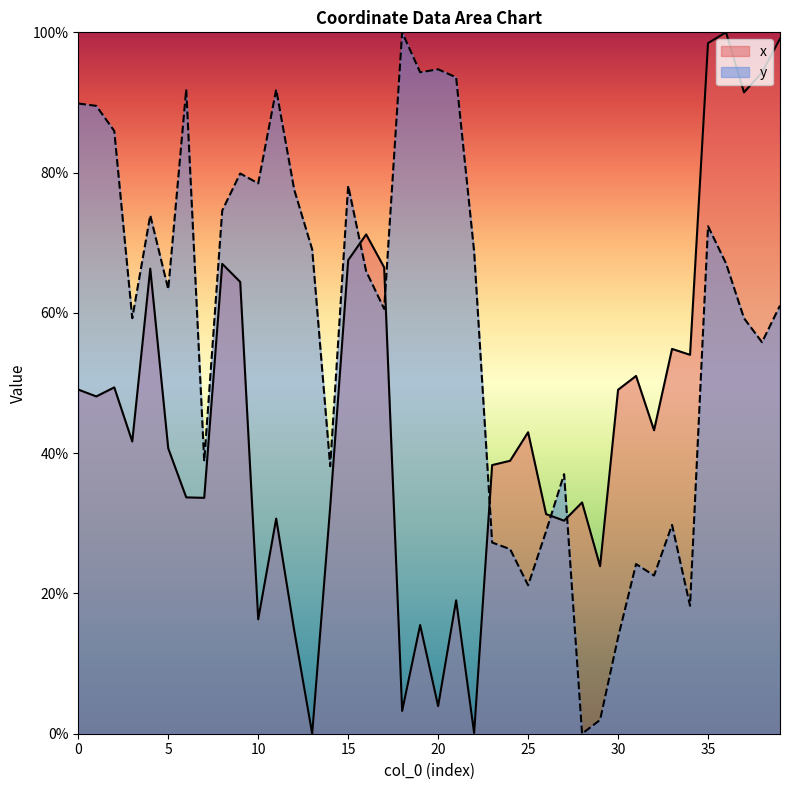

How many interior local peaks does the y series have?

11